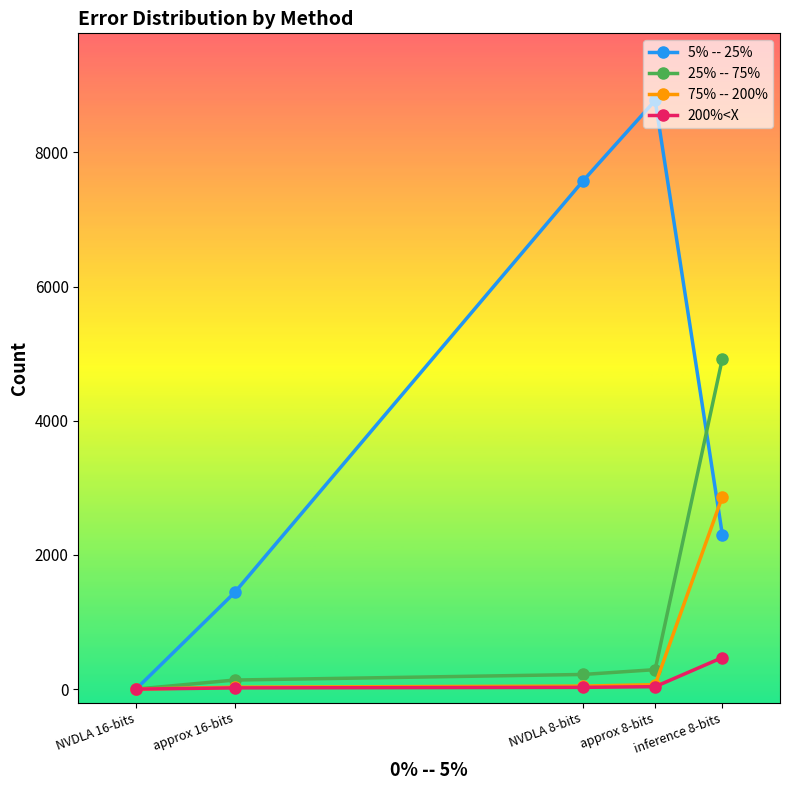

What is the difference between the 200%<X values at NVDLA 8-bits and NVDLA 16-bits?

26